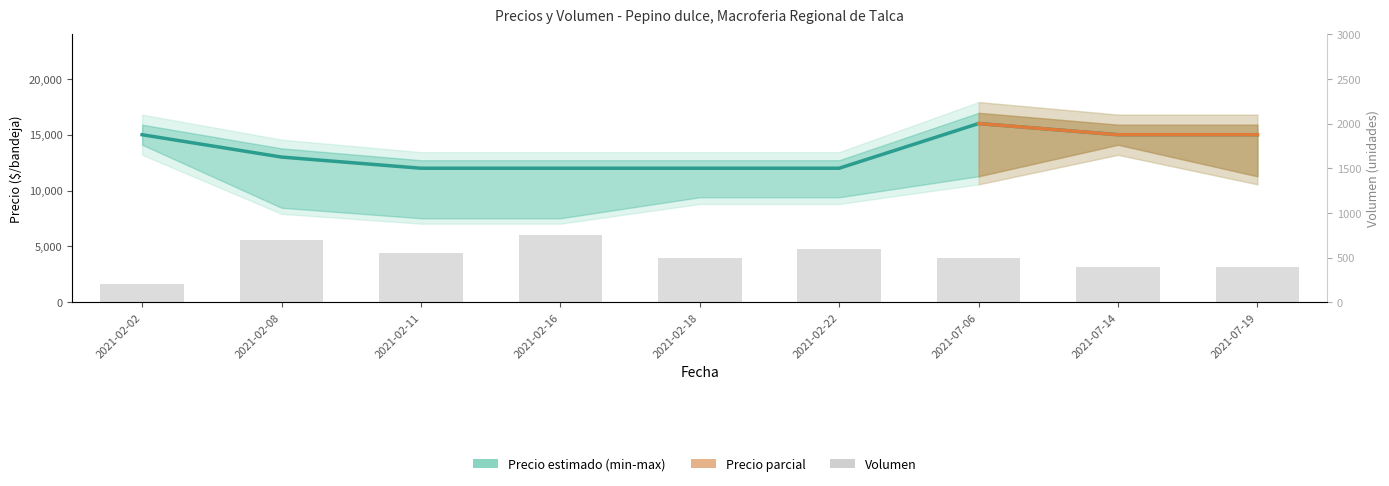

Reading left to right, list all the values displayed in this chart.

Precio maximo: 15000	13000	12000	12000	12000	12000	16000	15000	15000
Volumen: 200	700	550	750	500	600	500	400	400